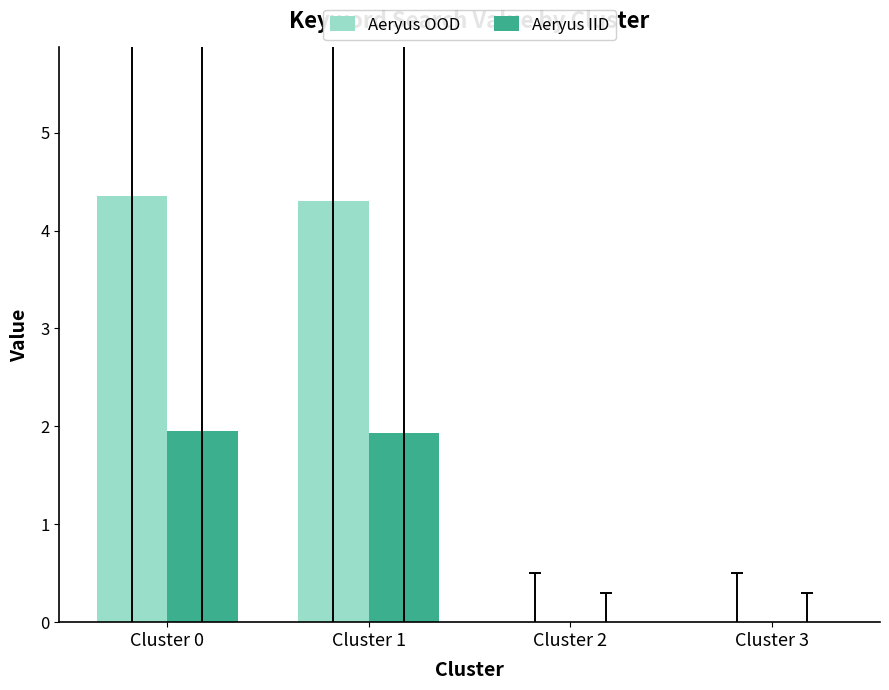

How many distinct data groups are displayed?

2